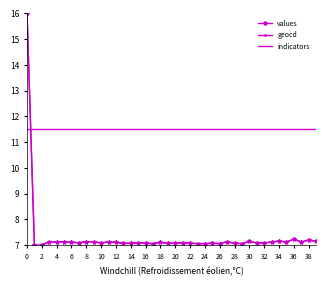

True or false: values and indicators cross at least once.

True